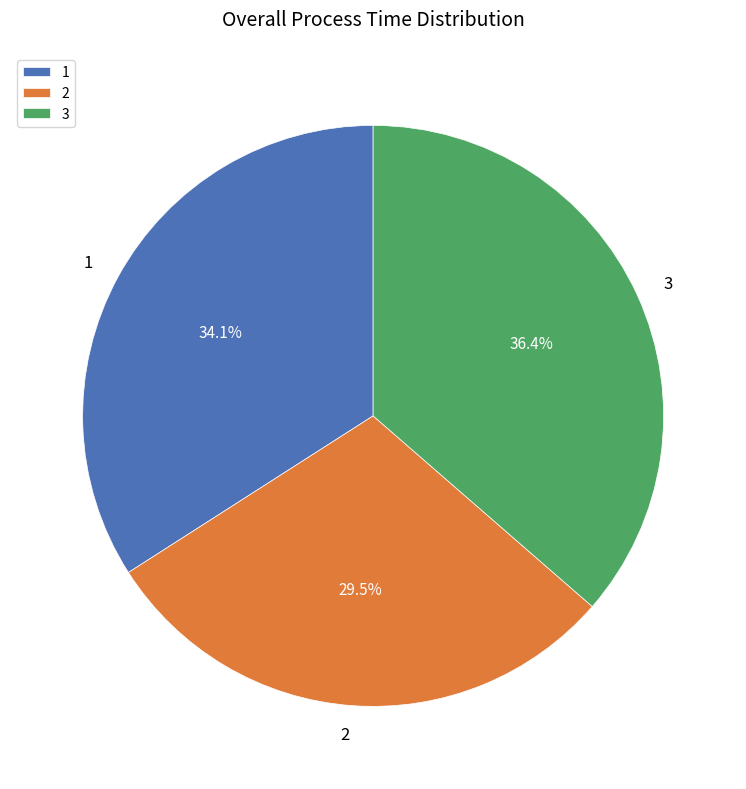

How many segments does this pie chart have?

3